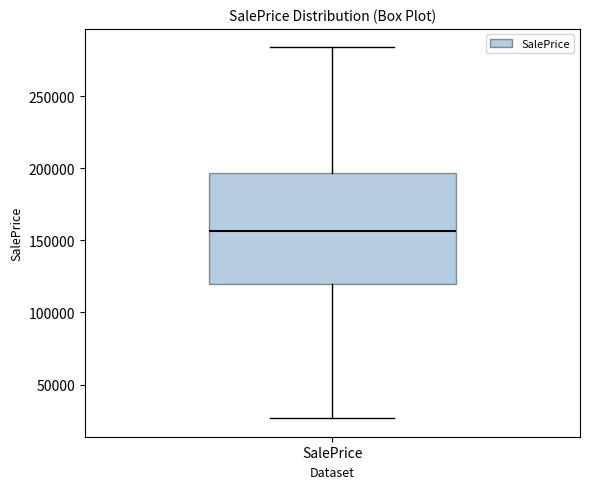

Read this box plot against the y-axis: the position of the median line, the range covered by the box, and the ends of both whiskers. The values are not printed on the chart, so give them approximately, as read against the axis.

median 155000, box 120000 to 195000, whiskers 25000 to 285000